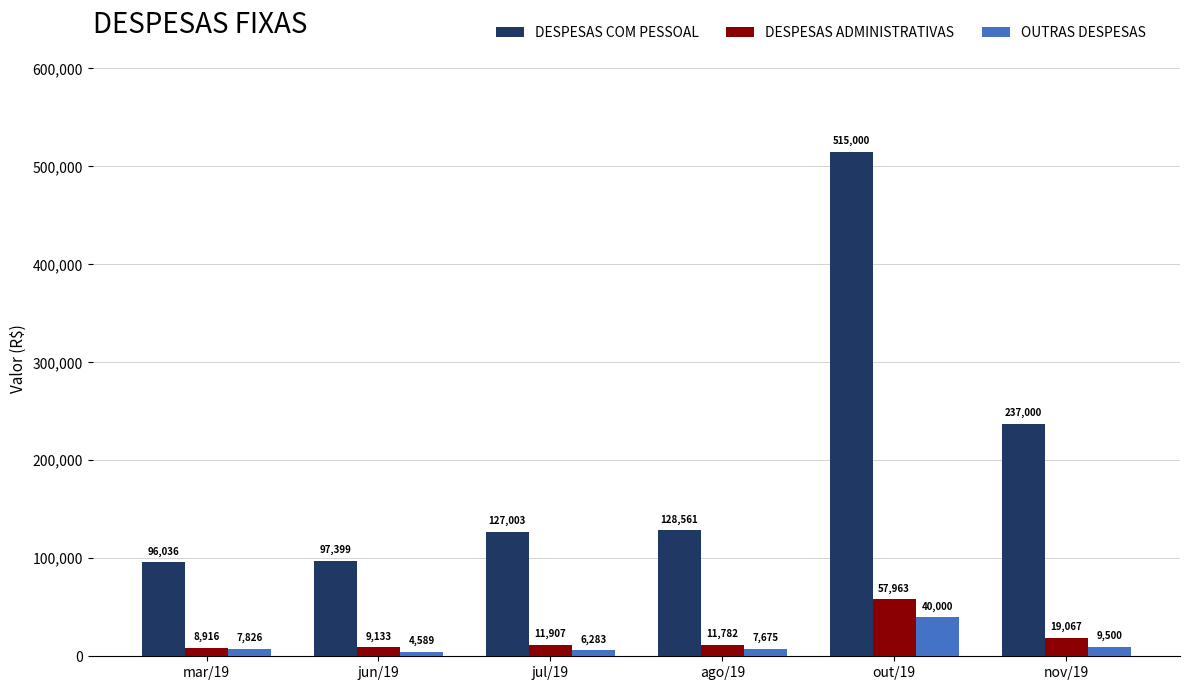

What is the sum of all DESPESAS ADMINISTRATIVAS values?

118768